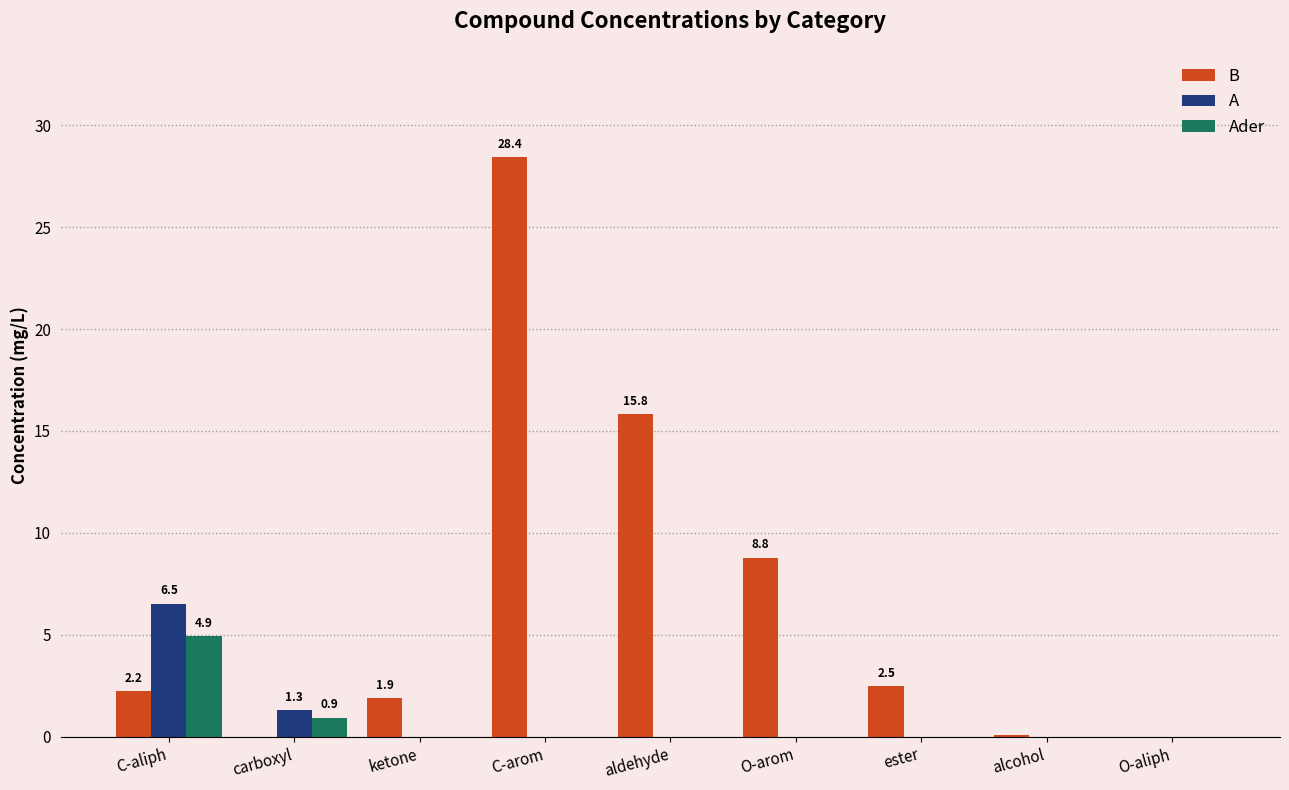

At which label is B closest to 14?

aldehyde